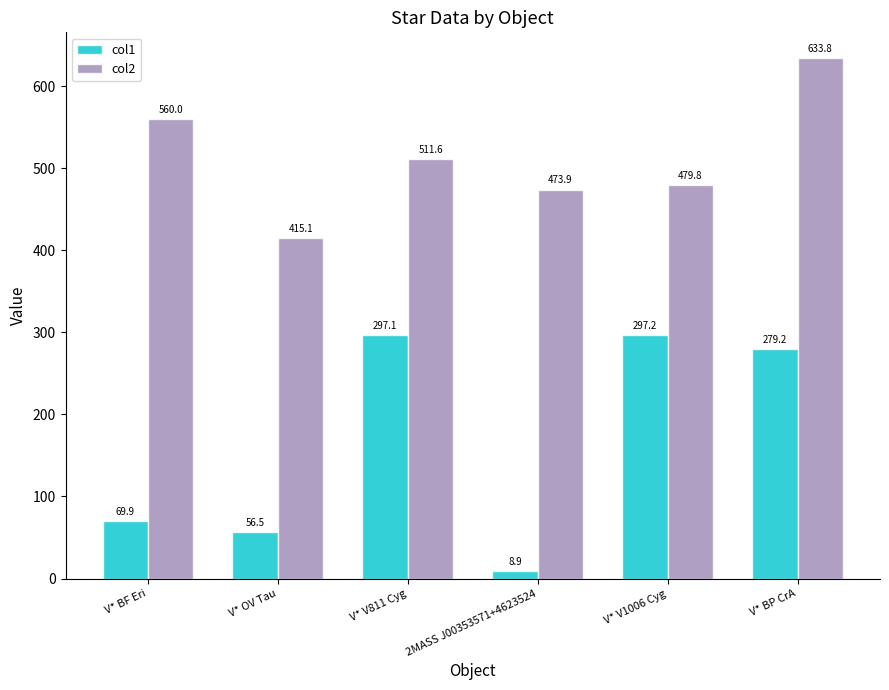

What is the spread (max minus min) of values at V* BF Eri?

490.1